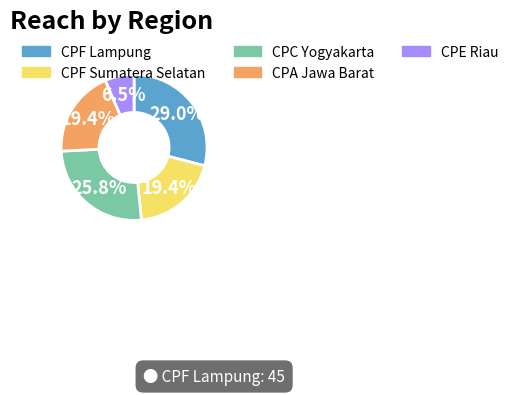

Which category has the smallest portion of the pie?

CPE Riau